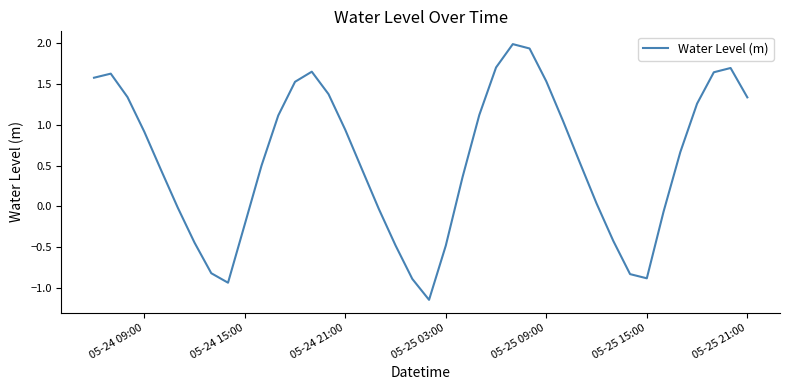

What is the average value?

0.6